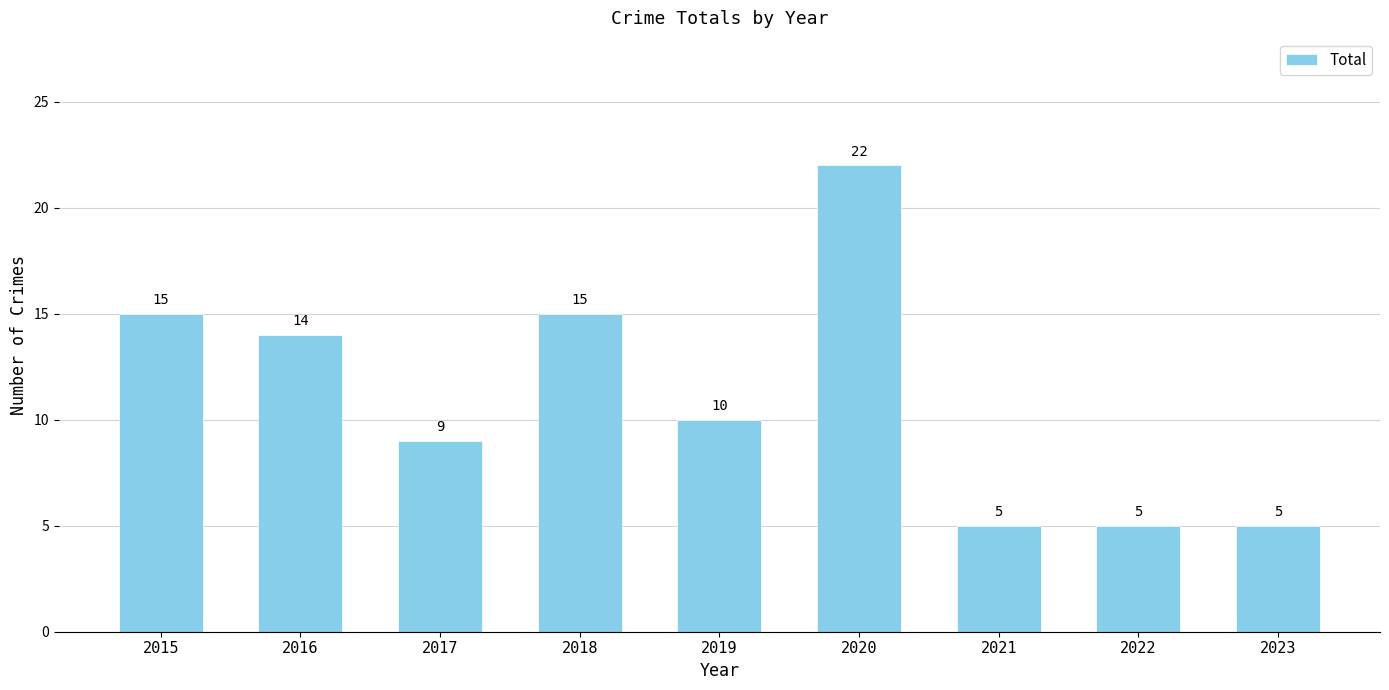

What is the smallest value displayed?

5